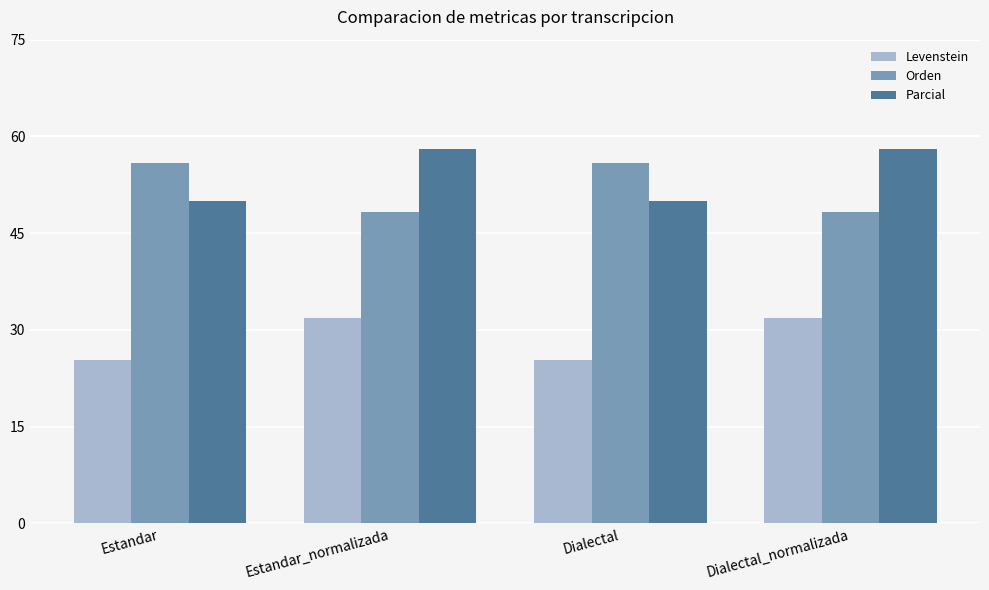

What is the highest value of the Orden series?

55.9